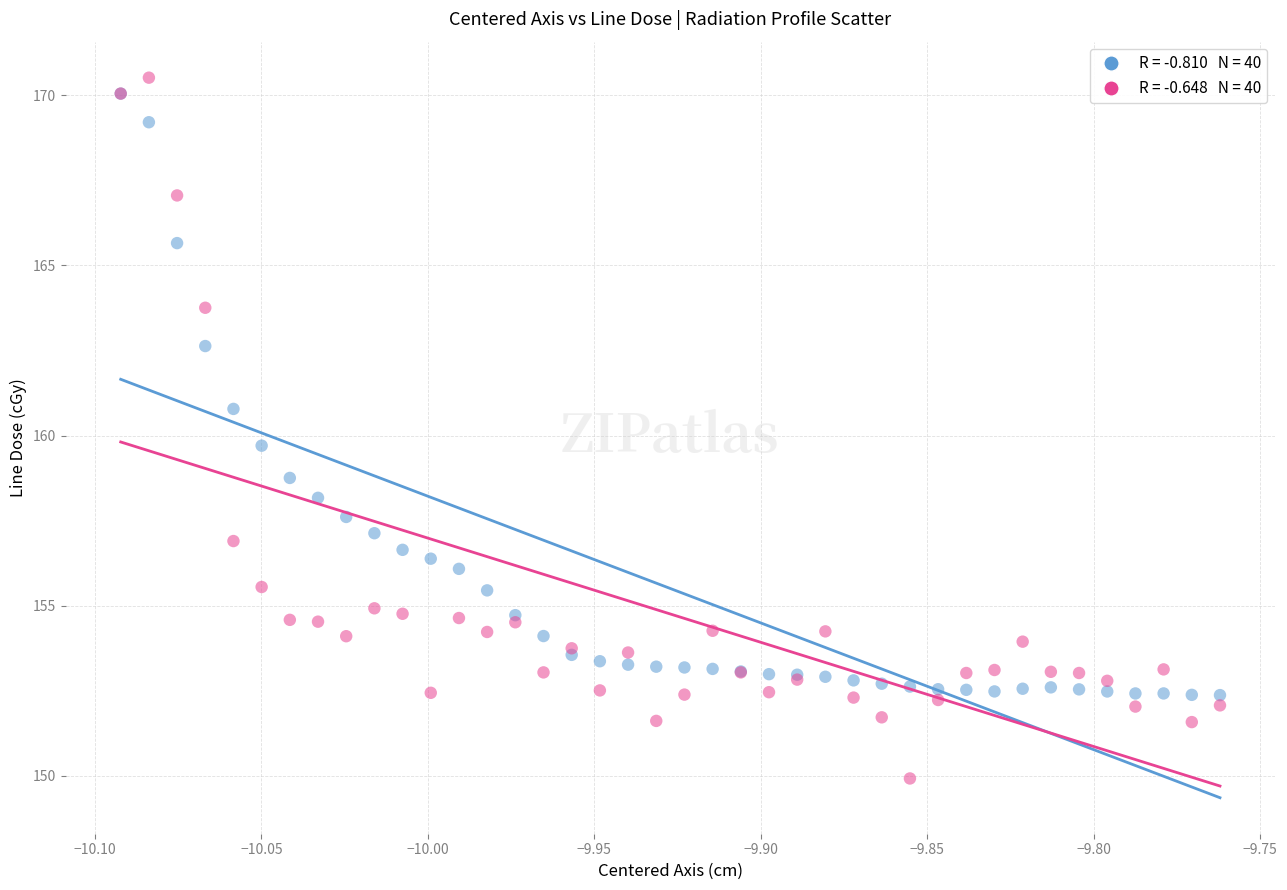

Across all series, what Y value is closest to 160?

159.7